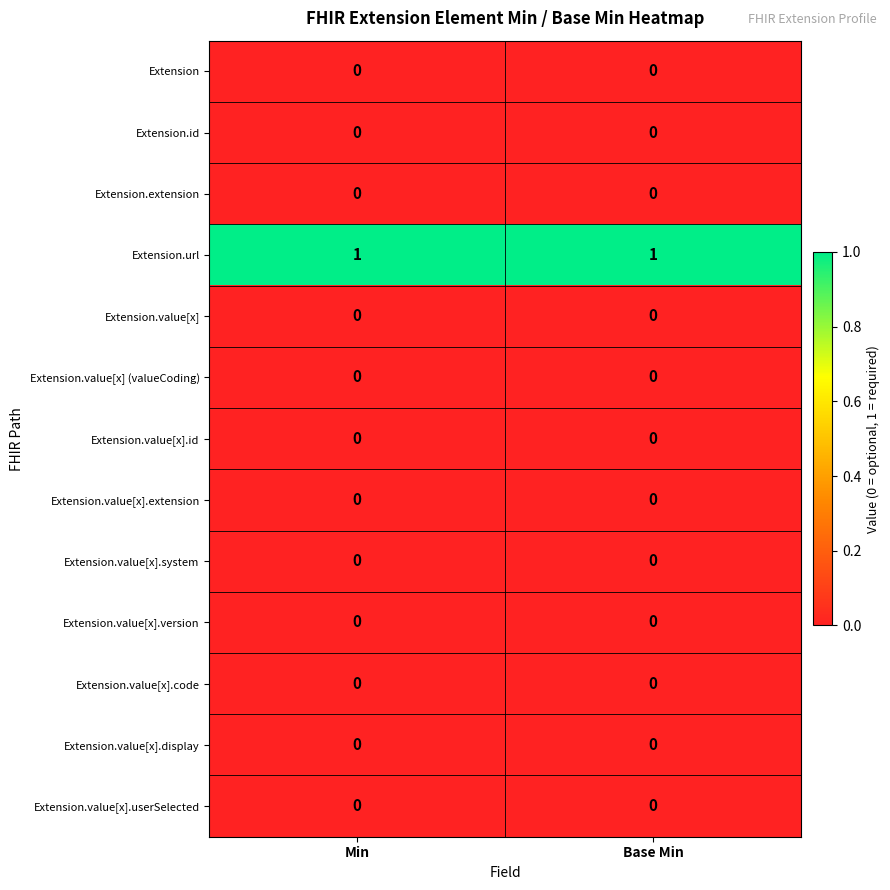

Which series has the largest total across all categories?

Extension.url